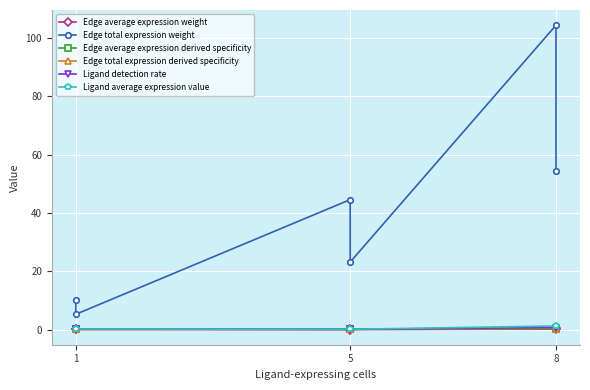

At how many categories does at least one series exceed 10?

5